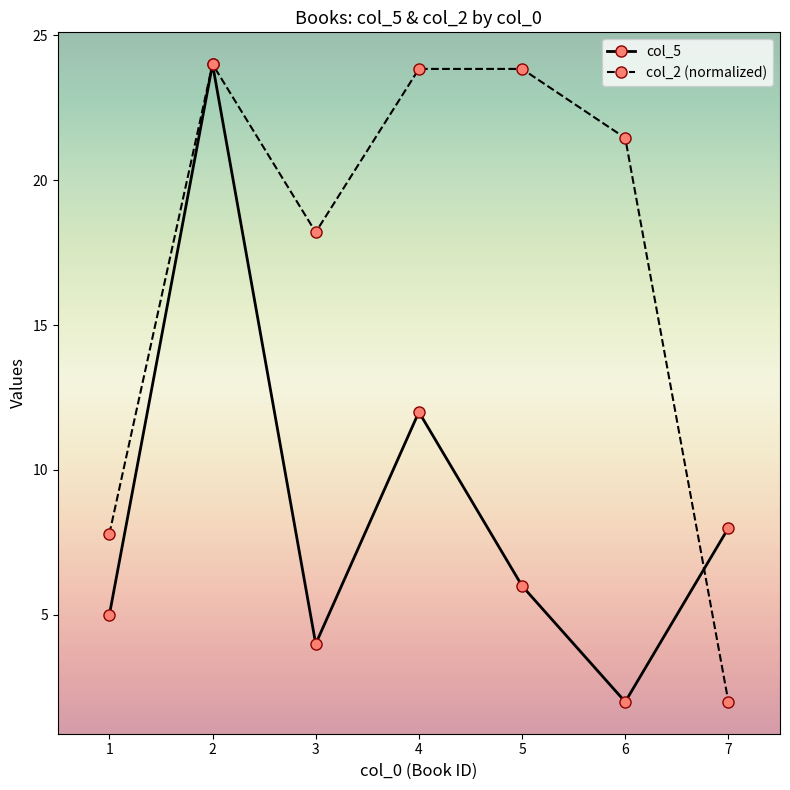

Which series ends up on top after the final intersection of col_5 and col_2 (normalized)?

col_5